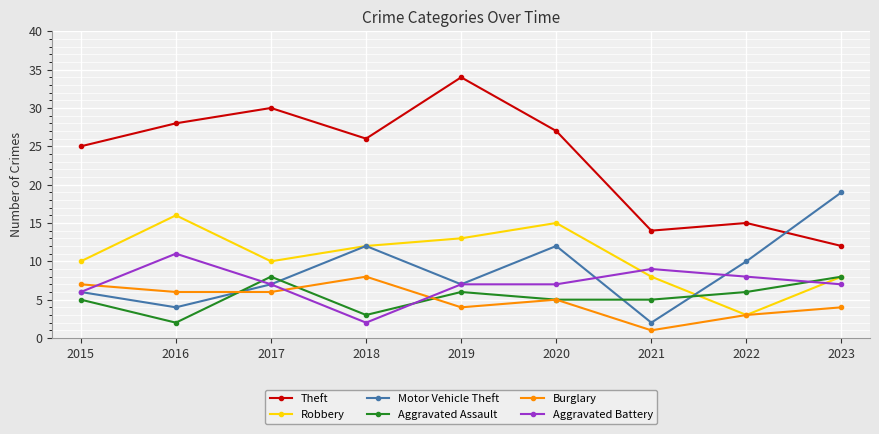

Which category has the lowest value across all series?

2021